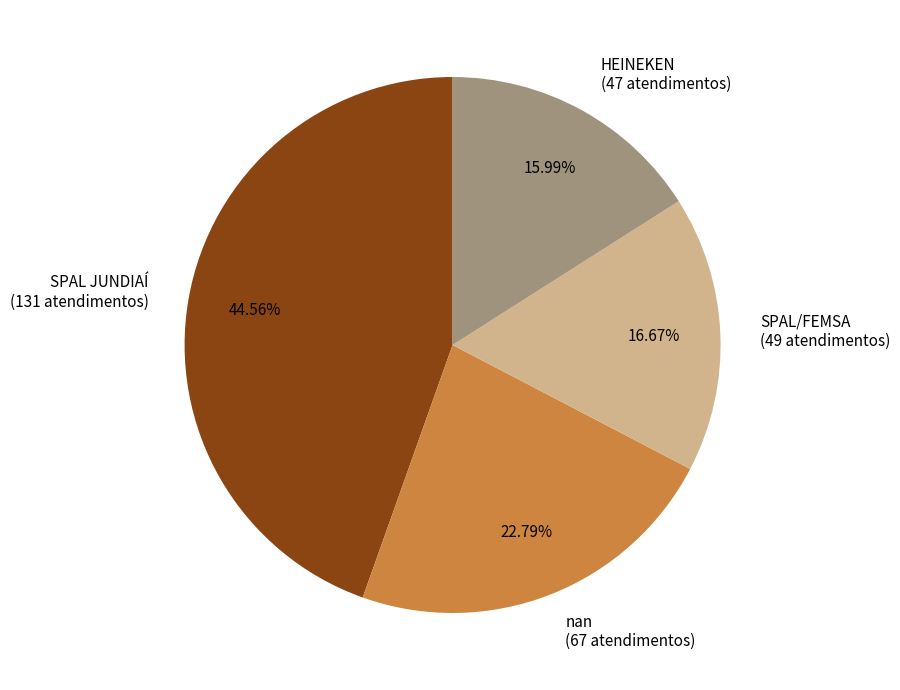

What portion of the pie excludes nan?

77.2%